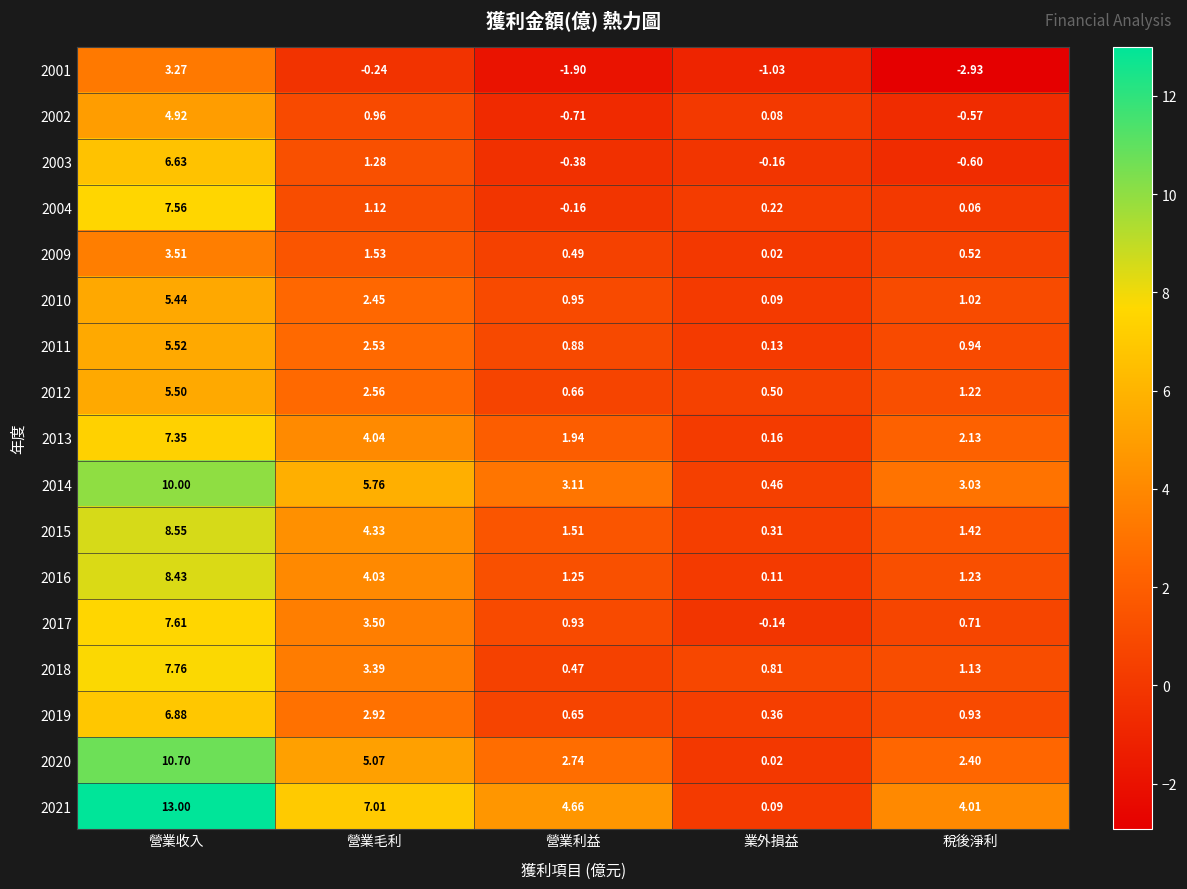

What is the difference between the highest and lowest values at 業外損益?

1.8